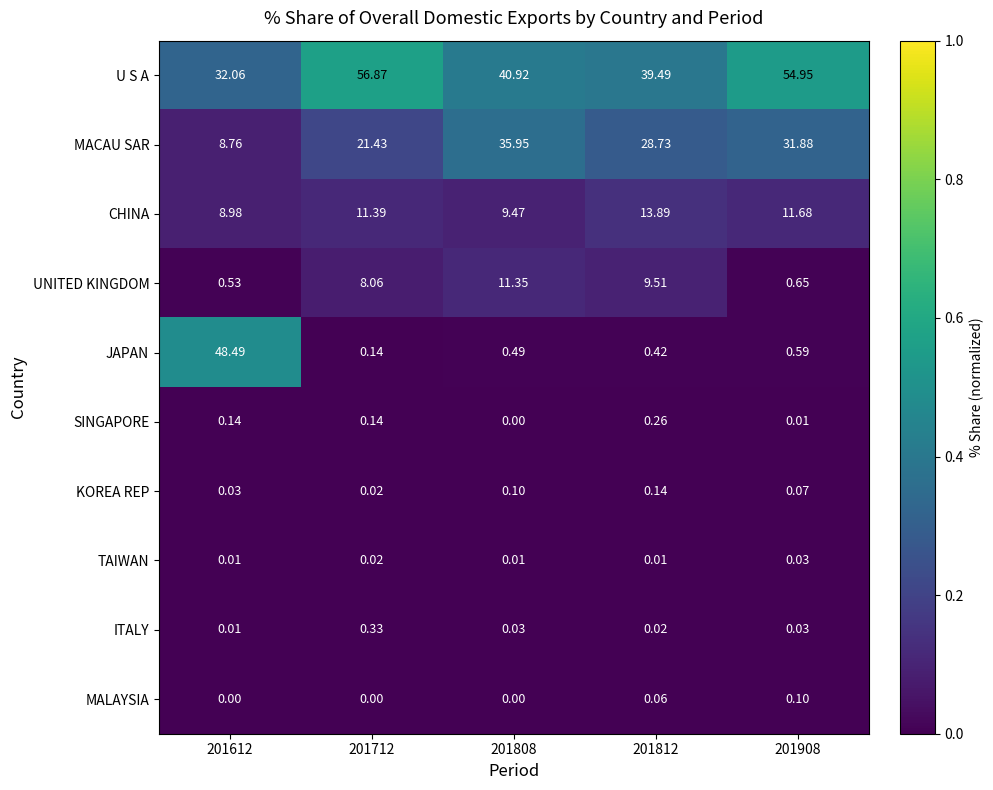

Is the value of U S A at 201808 greater than the value of TAIWAN at 201808?

Yes